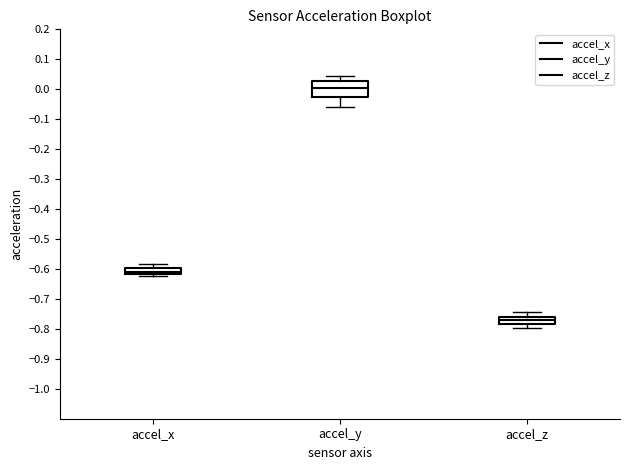

Comparing the boxes themselves (not the whiskers), which one is the tallest?

accel_y